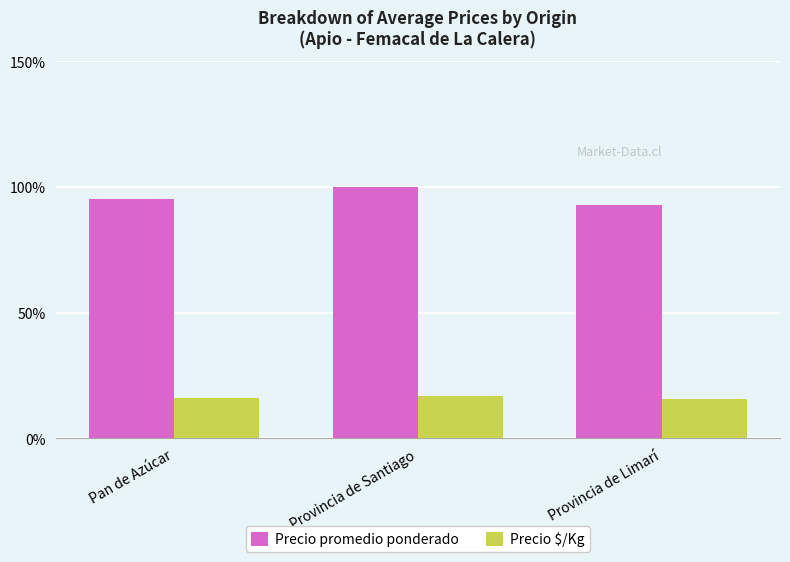

What is the minimum value shown in the chart?

15.5